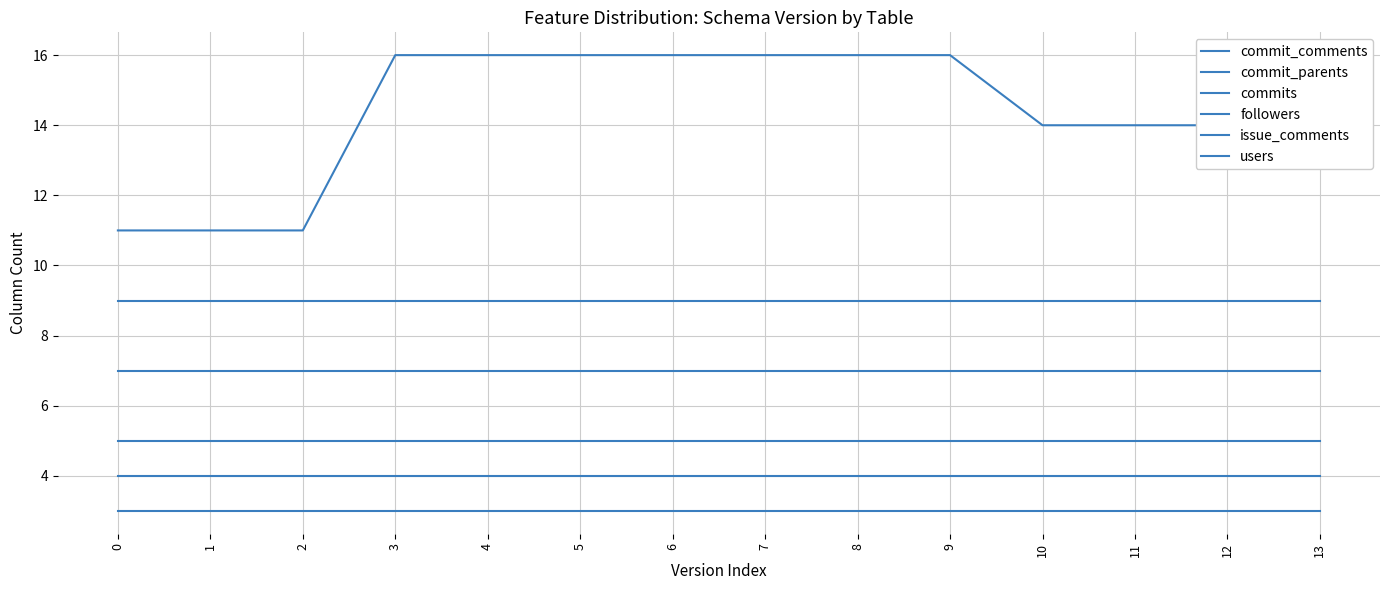

What is the sum of all commit_parents values?

42